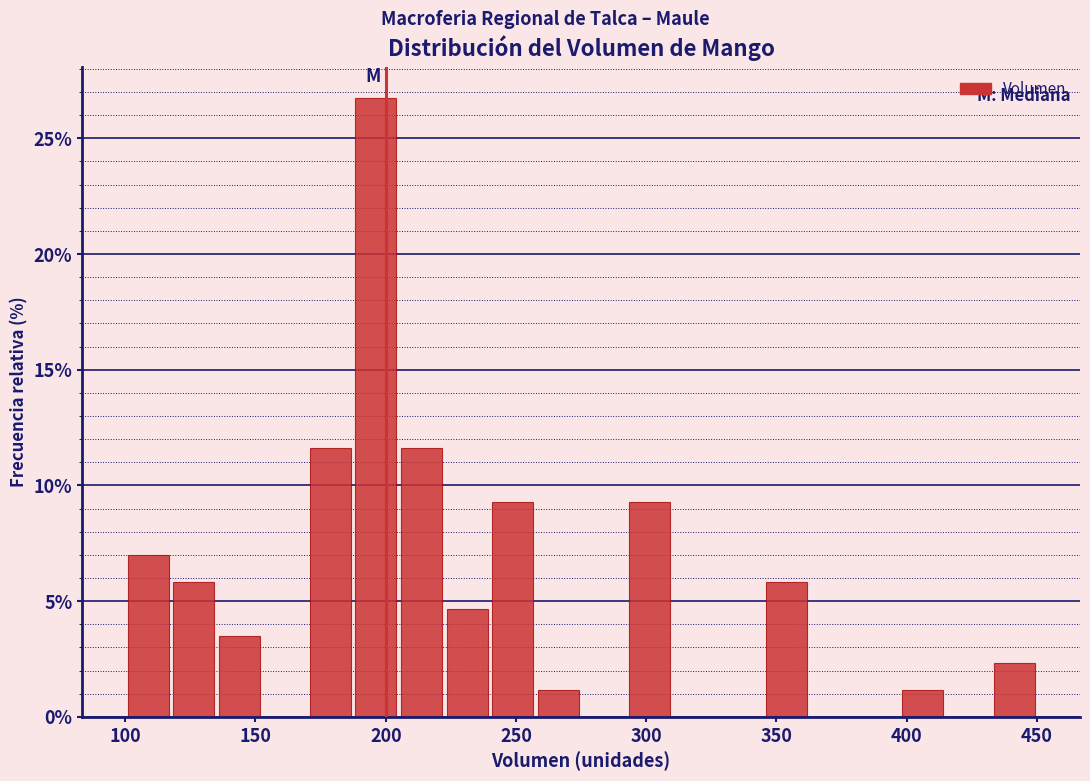

Around what value on the x-axis is the tallest bar? Give the approximate position of its centre, as read against the axis.

195